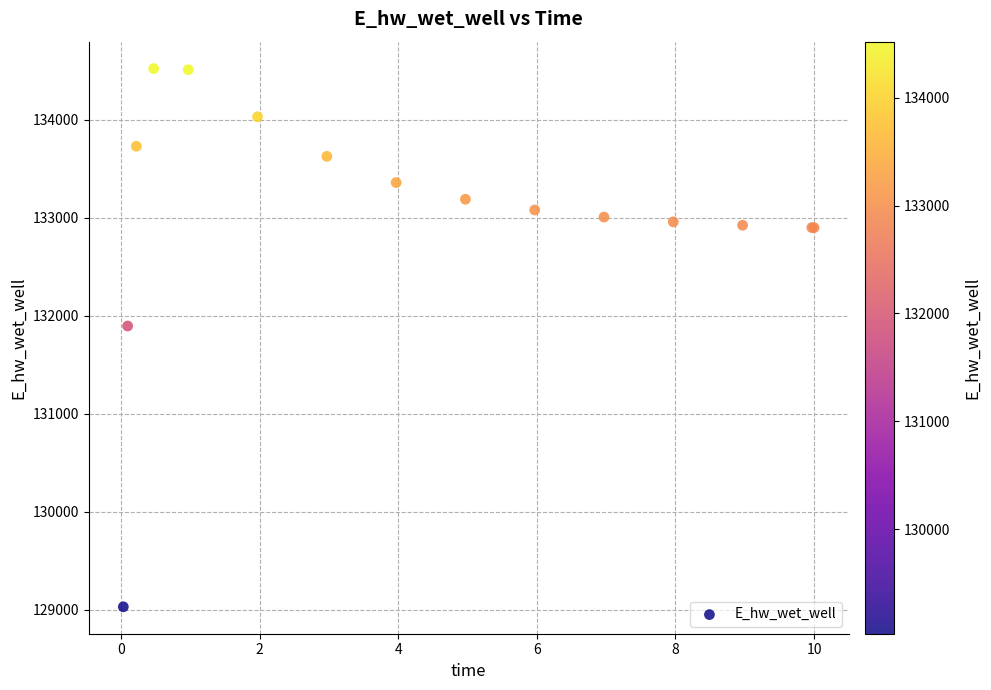

What Y value in the scatter plot is closest to 131775?

131894.3